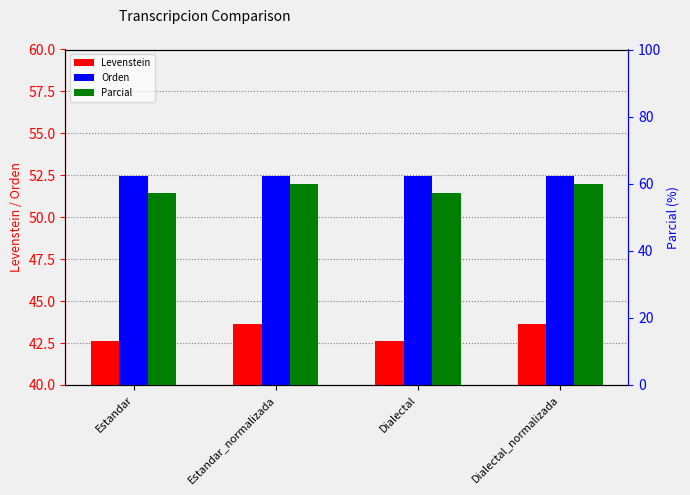

What is the spread (max minus min) of values at Estandar_normalizada?

16.2